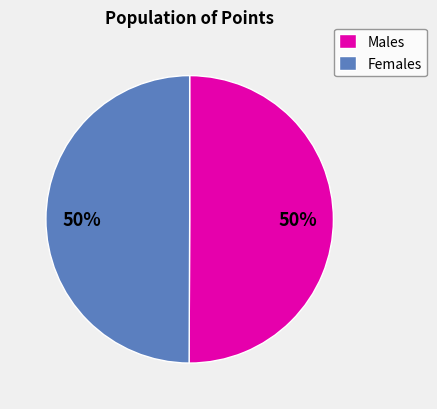

What percentage is the Females slice, to the nearest percent?

50%